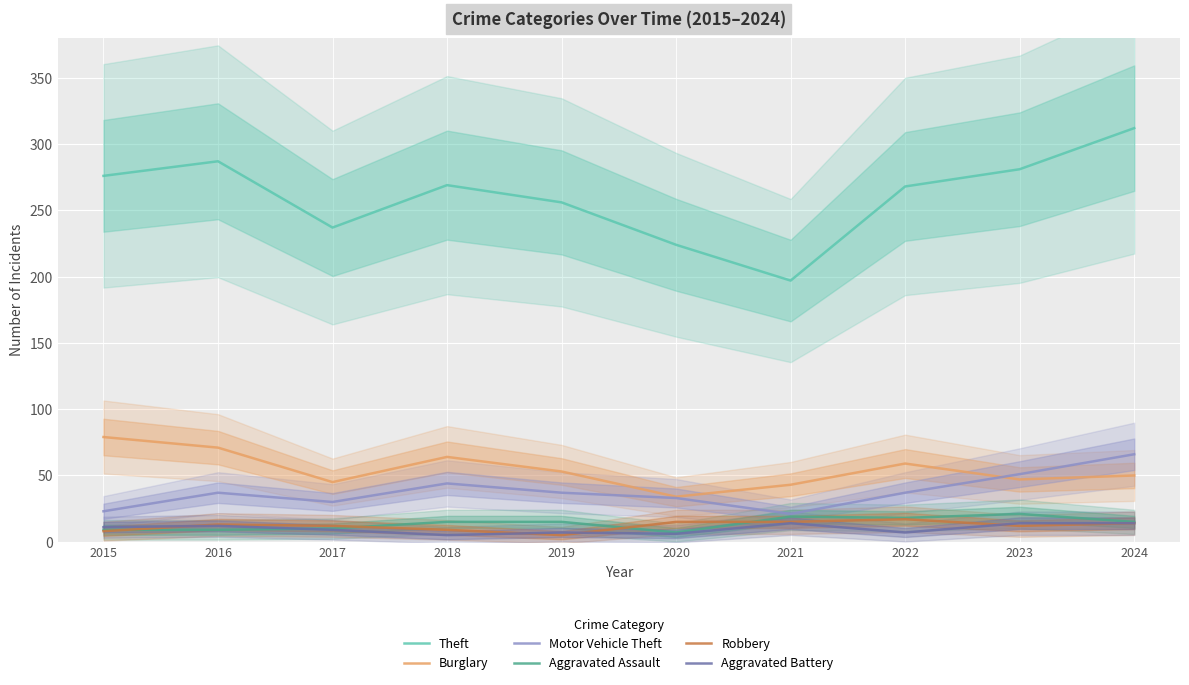

Which series has the largest total across all categories?

Theft